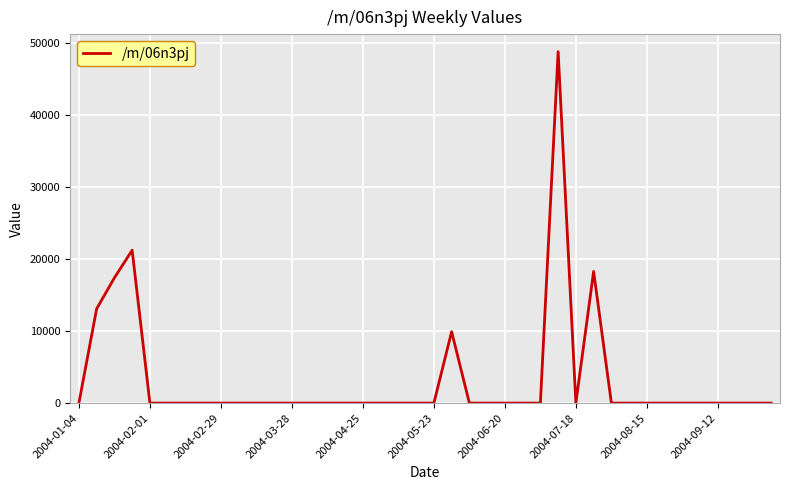

How many lines are shown in the chart?

1